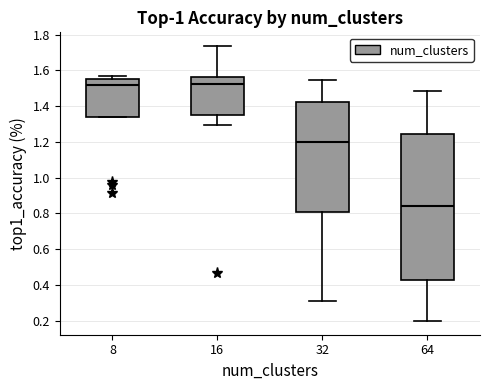

Reading left to right, read every box against the y-axis: the position of its median line, the range the box covers, and the ends of its whiskers. The values are not printed on the chart, so give them approximately, as read against the axis.

8: median 1.52, box 1.34 to 1.56, whiskers 1.34 to 1.56 (just above the box's upper edge)
16: median 1.52, box 1.34 to 1.56, whiskers 1.30 to 1.74
32: median 1.20, box 0.80 to 1.42, whiskers 0.32 to 1.54
64: median 0.84, box 0.42 to 1.24, whiskers 0.20 to 1.48